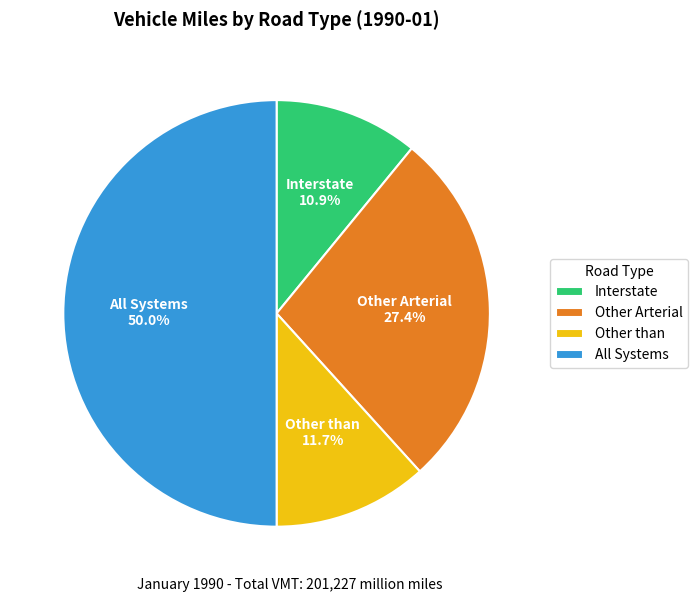

Is the sum of Other Arterial and Other than greater than half?

No